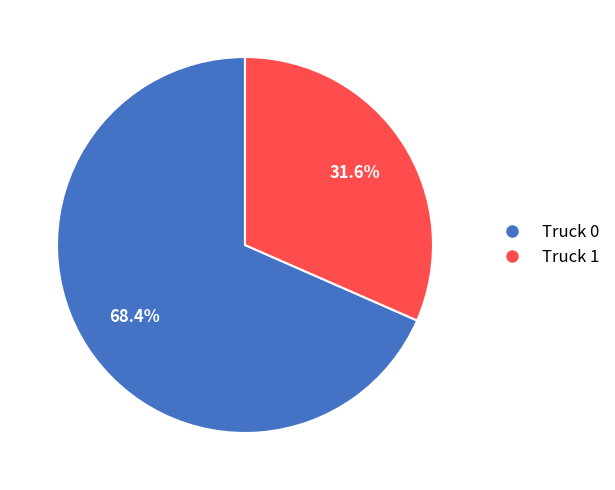

Which slice represents more than half of the pie?

Truck 0